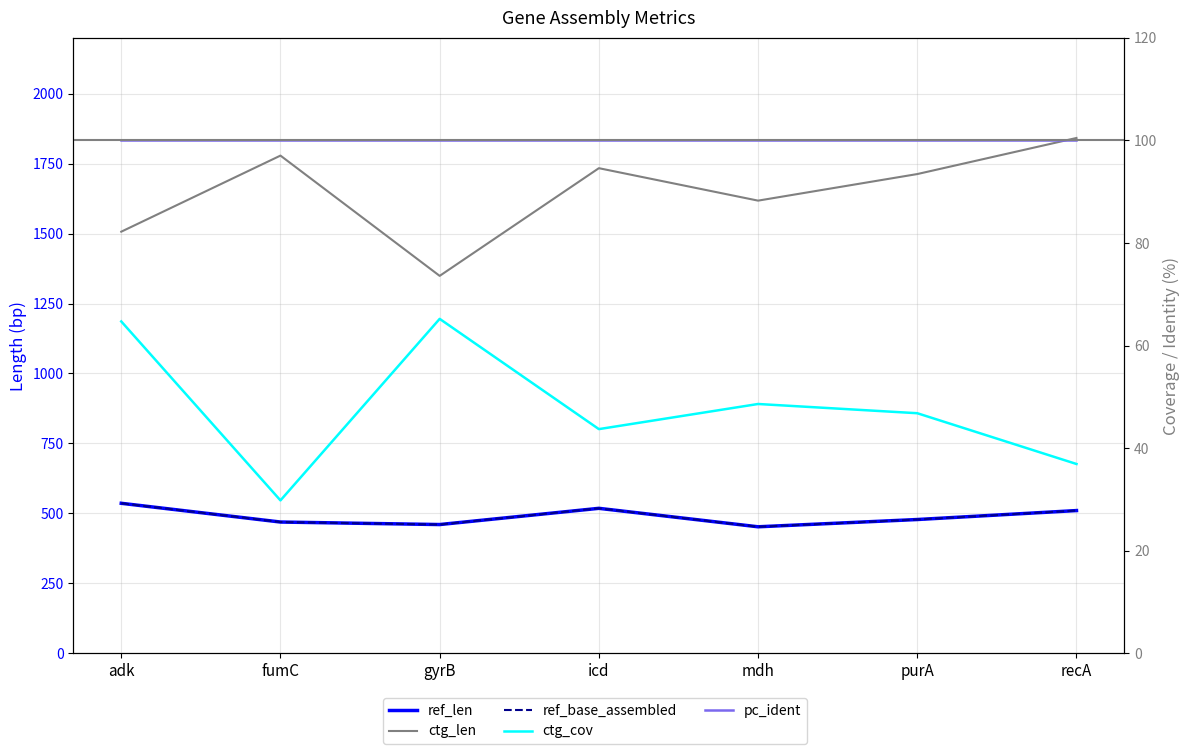

At how many categories does at least one series exceed 1776?

2